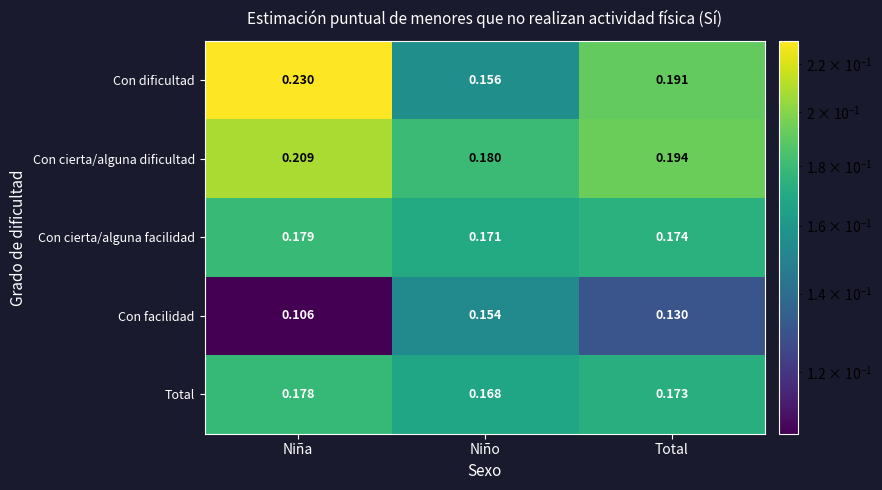

Which category has the lowest value across all series?

Niña